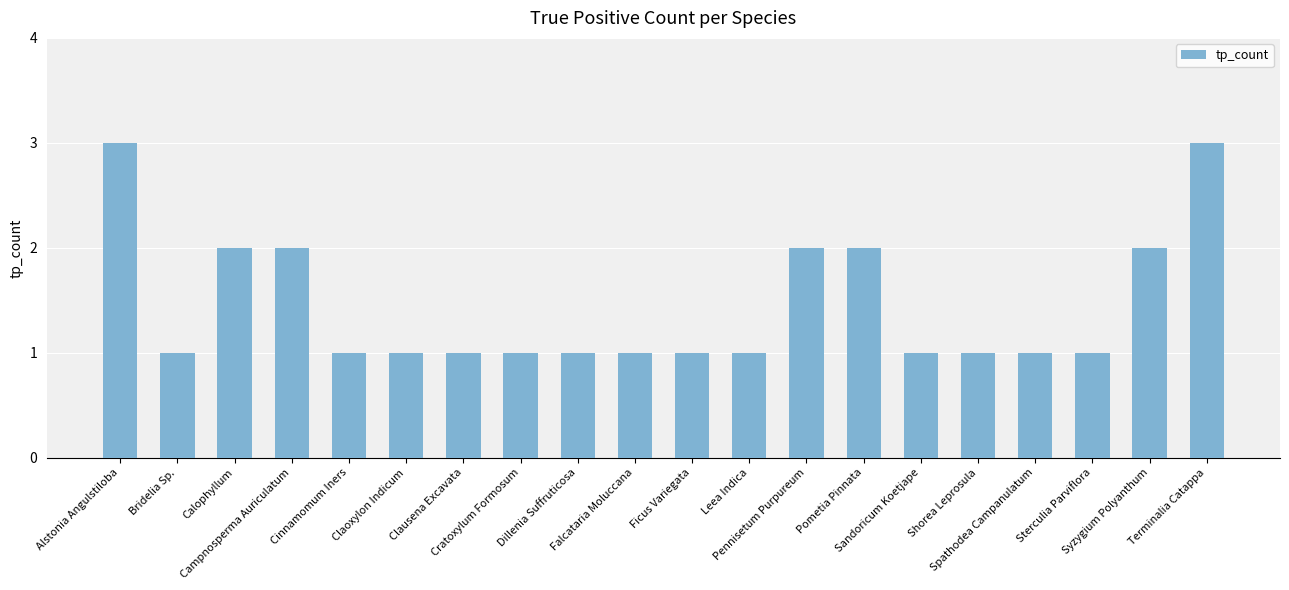

What is the change in value from Shorea Leprosula to Terminalia Catappa?

+2